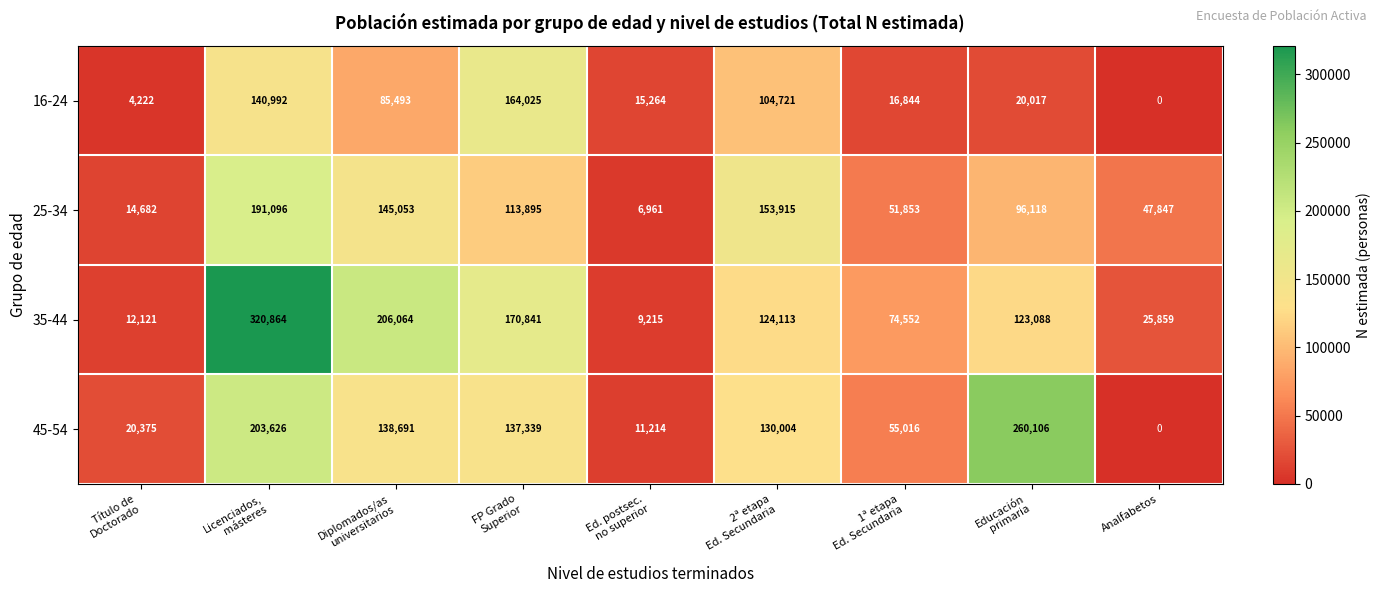

List the series in order of their overall mean, lowest first.

16-24, 25-34, 45-54, 35-44